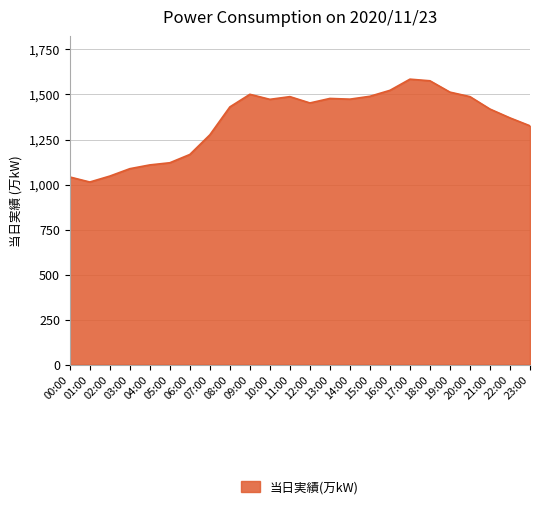

What is the average value?

1352